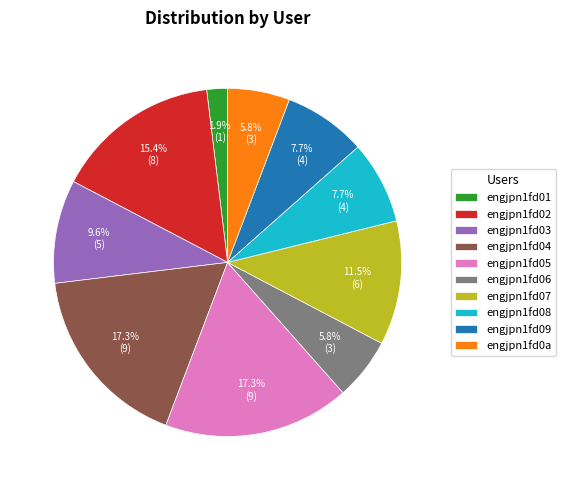

True or false: engjpn1fd01 accounts for 14% of the total.

False